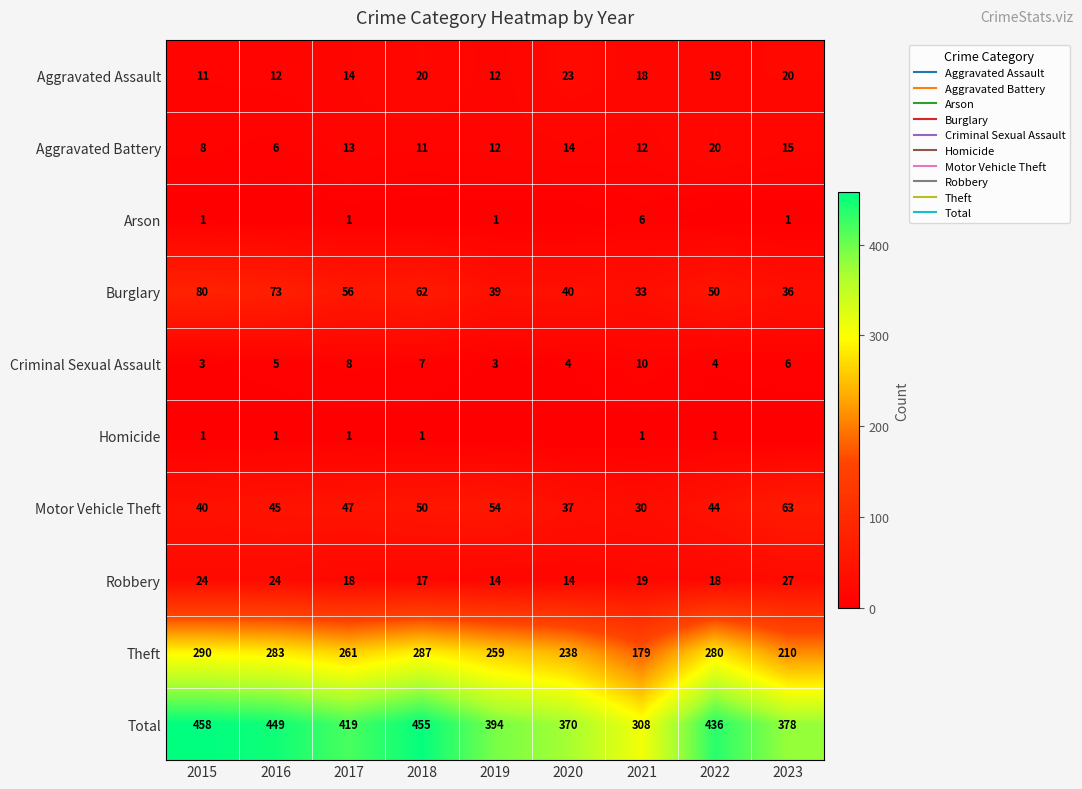

Which category has the highest value across all series?

2015